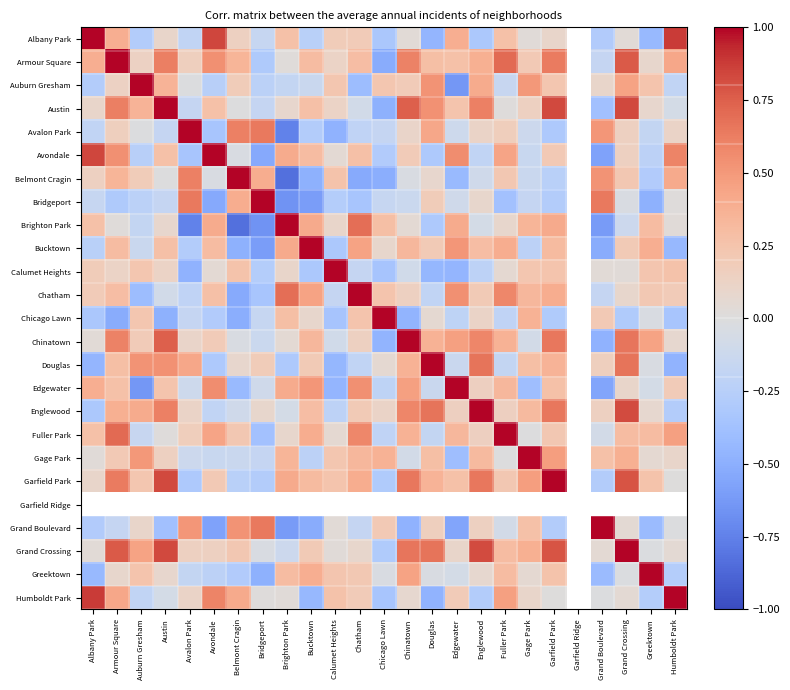

At which label does Garfield Park reach its minimum?

Avalon Park